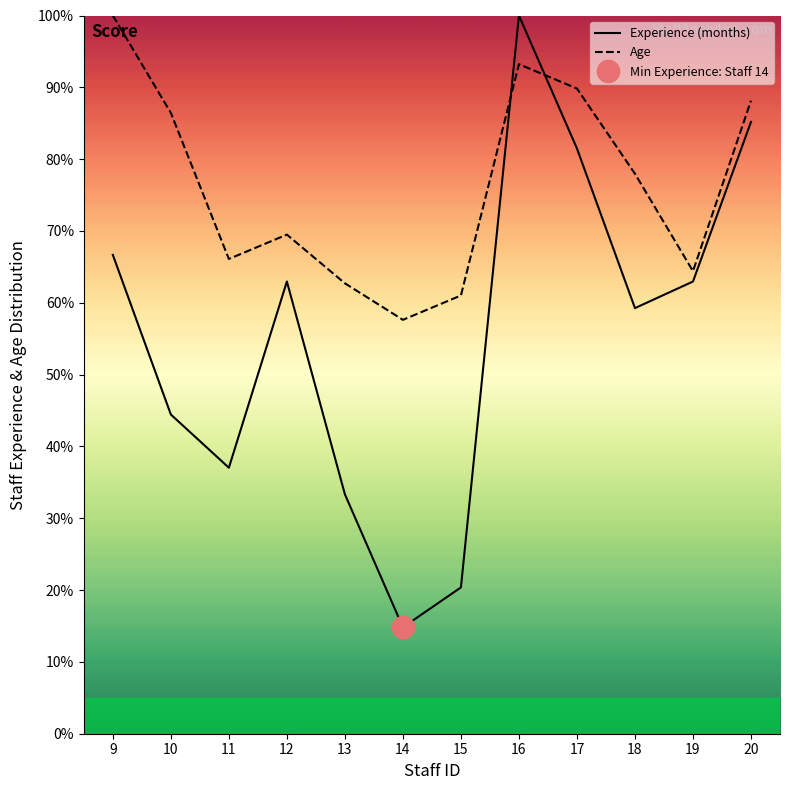

At which label is Age closest to 78?

18